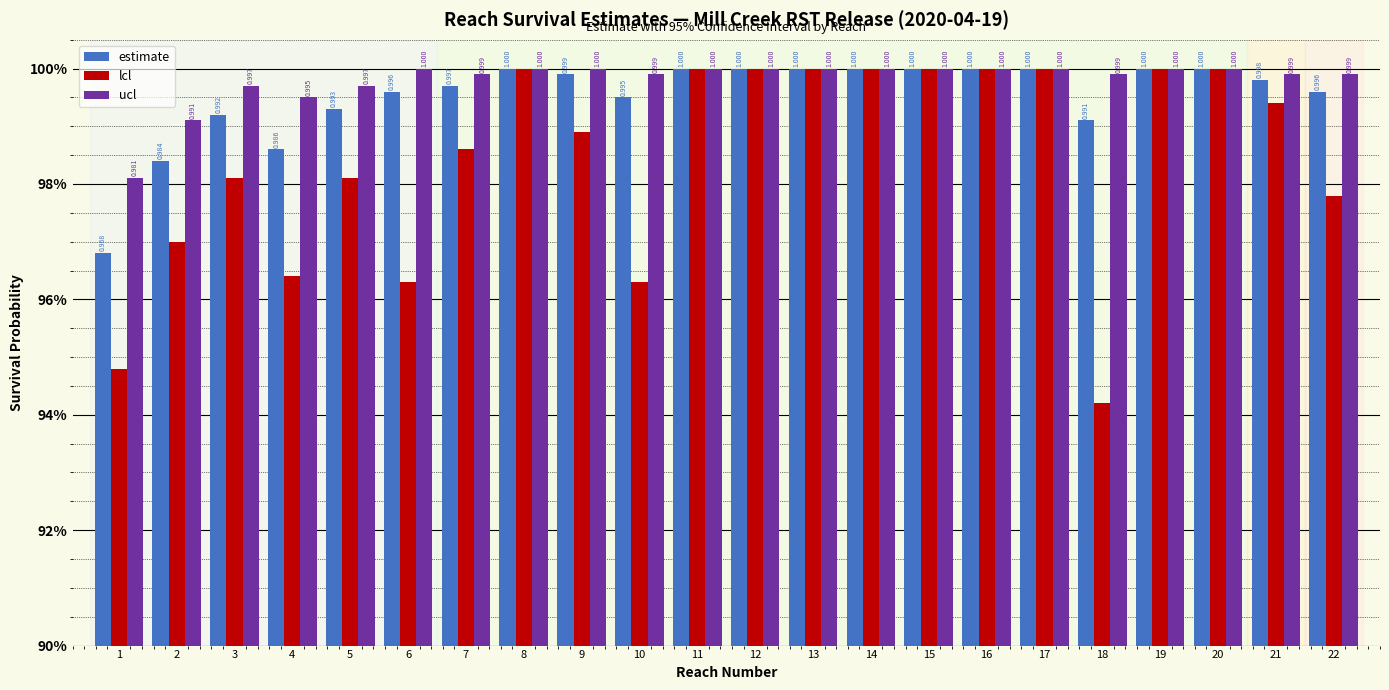

Rank the series by their maximum value, from lowest to highest.

estimate, lcl, ucl